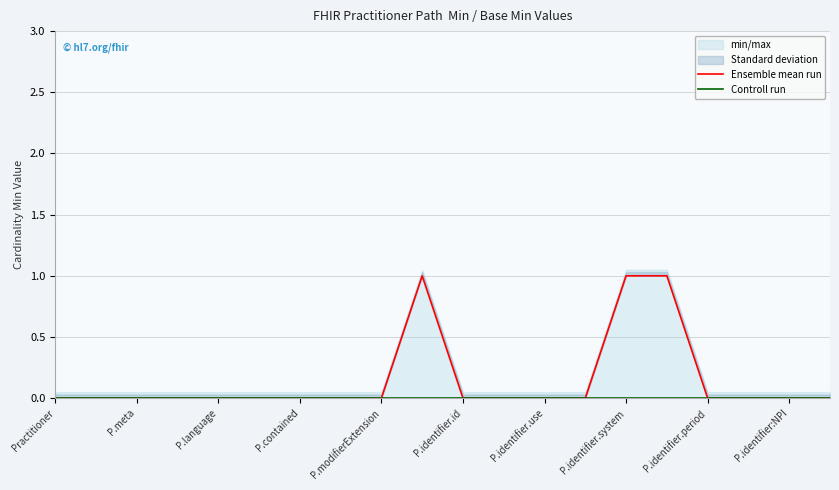

True or false: Controll run has more than 2 points higher than both neighbors.

False